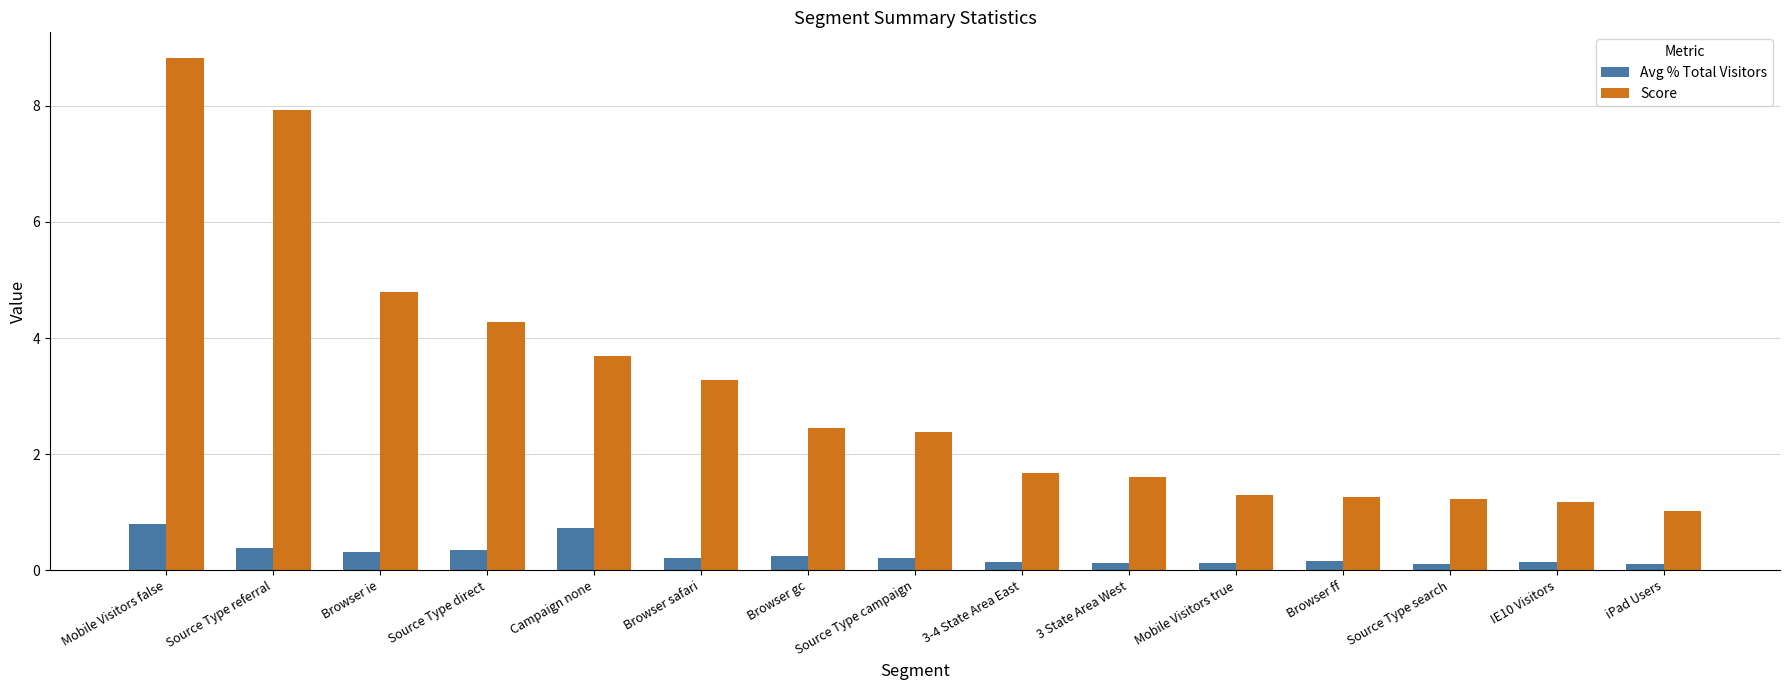

What is the difference between the maximum and minimum values in the Avg % Total Visitors series?

0.7